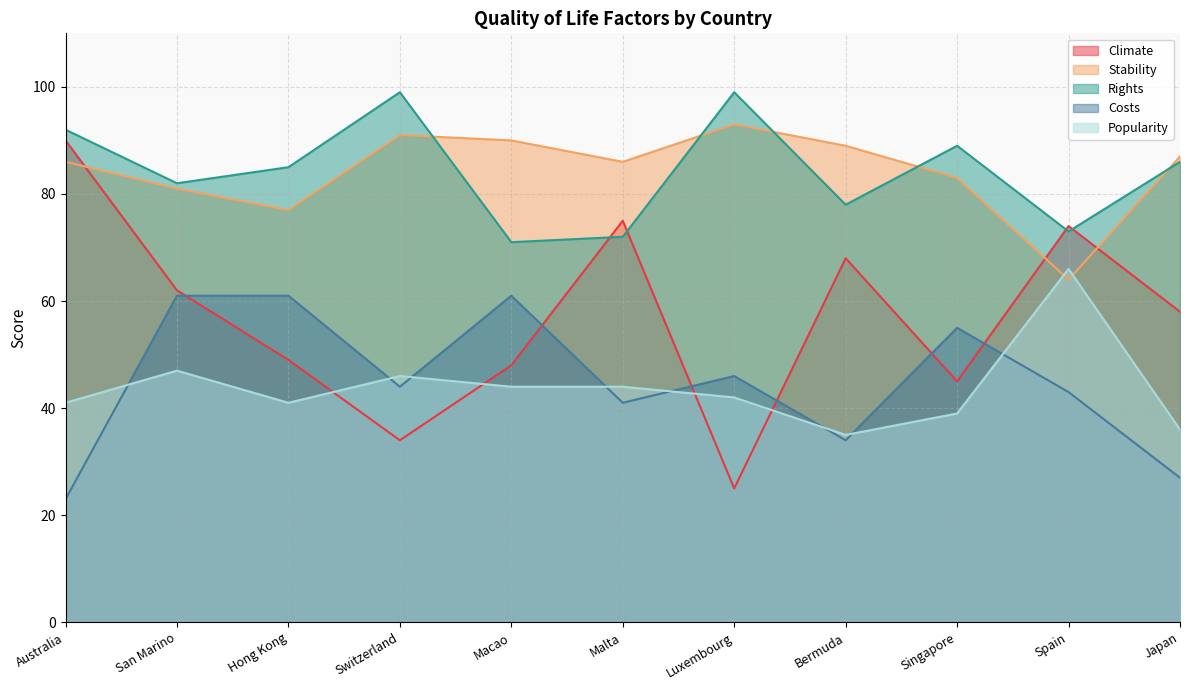

At Spain, list the series in order from smallest to largest.

Costs, Stability, Popularity, Rights, Climate